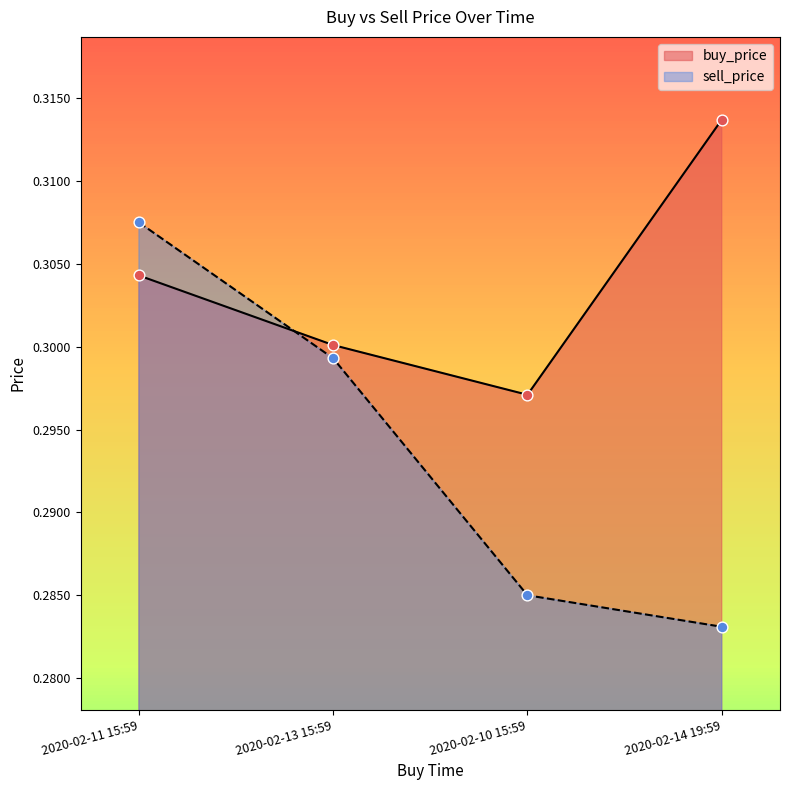

Which series has the widest spread of Y values?

sell_price